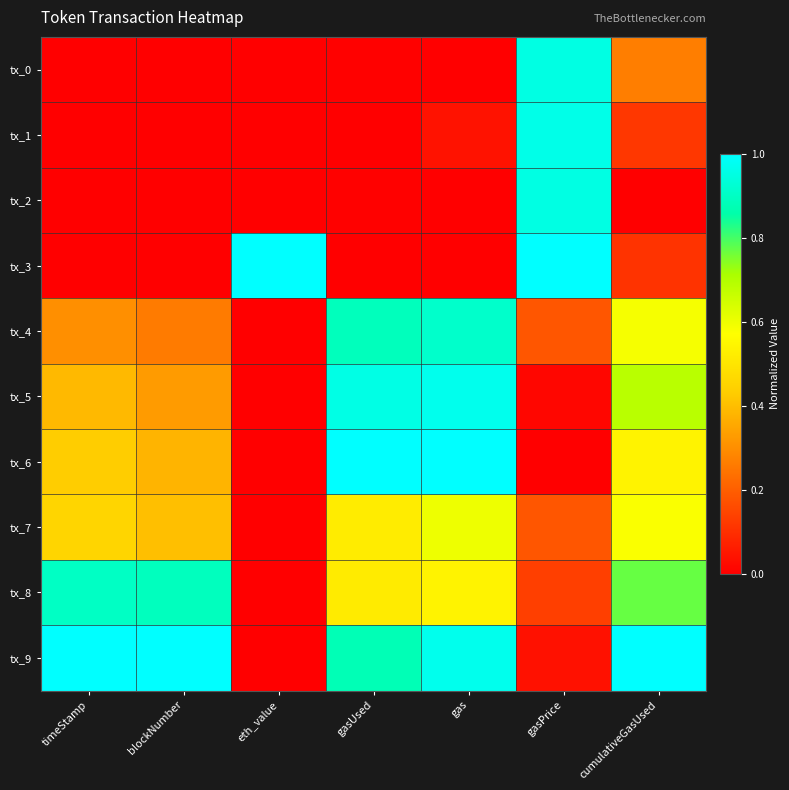

Reading left to right, list all the values displayed in this chart.

tx_0: timeStamp=0.0	blockNumber=0.0	eth_value=0.0	gasUsed=0.0	gas=0.0	gasPrice=1.0	cumulativeGasUsed=0.3
tx_1: timeStamp=0.0	blockNumber=0.0	eth_value=0.0	gasUsed=0.0	gas=0.0	gasPrice=1.0	cumulativeGasUsed=0.1
tx_2: timeStamp=0.0	blockNumber=0.0	eth_value=0.0	gasUsed=0.0	gas=0.0	gasPrice=1.0	cumulativeGasUsed=0.0
tx_3: timeStamp=0.0	blockNumber=0.0	eth_value=1.0	gasUsed=0.0	gas=0.0	gasPrice=1.0	cumulativeGasUsed=0.1
tx_4: timeStamp=0.3	blockNumber=0.3	eth_value=0.0	gasUsed=0.9	gas=0.9	gasPrice=0.2	cumulativeGasUsed=0.6
tx_5: timeStamp=0.4	blockNumber=0.3	eth_value=0.0	gasUsed=1.0	gas=1.0	gasPrice=0.0	cumulativeGasUsed=0.7
tx_6: timeStamp=0.4	blockNumber=0.4	eth_value=0.0	gasUsed=1.0	gas=1.0	gasPrice=0.0	cumulativeGasUsed=0.5
tx_7: timeStamp=0.5	blockNumber=0.4	eth_value=0.0	gasUsed=0.5	gas=0.6	gasPrice=0.2	cumulativeGasUsed=0.6
tx_8: timeStamp=0.9	blockNumber=0.9	eth_value=0.0	gasUsed=0.5	gas=0.5	gasPrice=0.1	cumulativeGasUsed=0.8
tx_9: timeStamp=1.0	blockNumber=1.0	eth_value=0.0	gasUsed=0.9	gas=1.0	gasPrice=0.0	cumulativeGasUsed=1.0